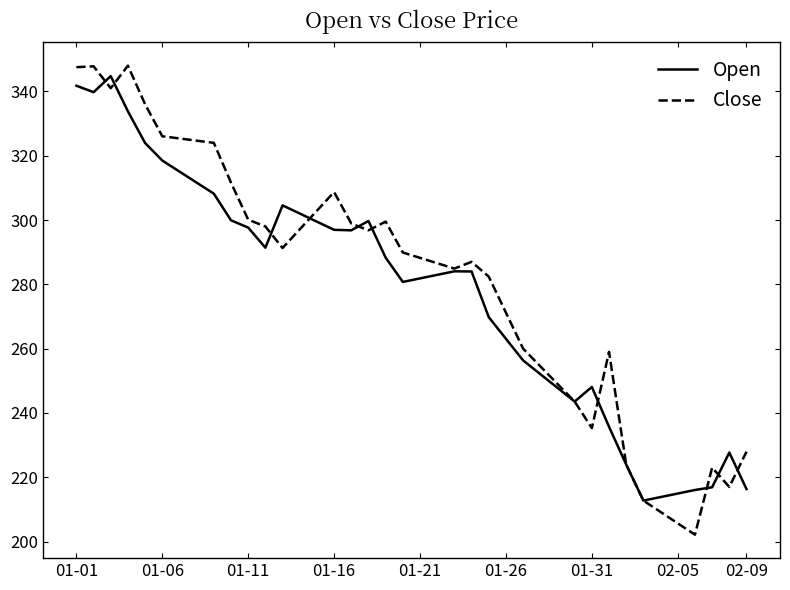

True or false: Open has more than 2 interior local peaks.

True